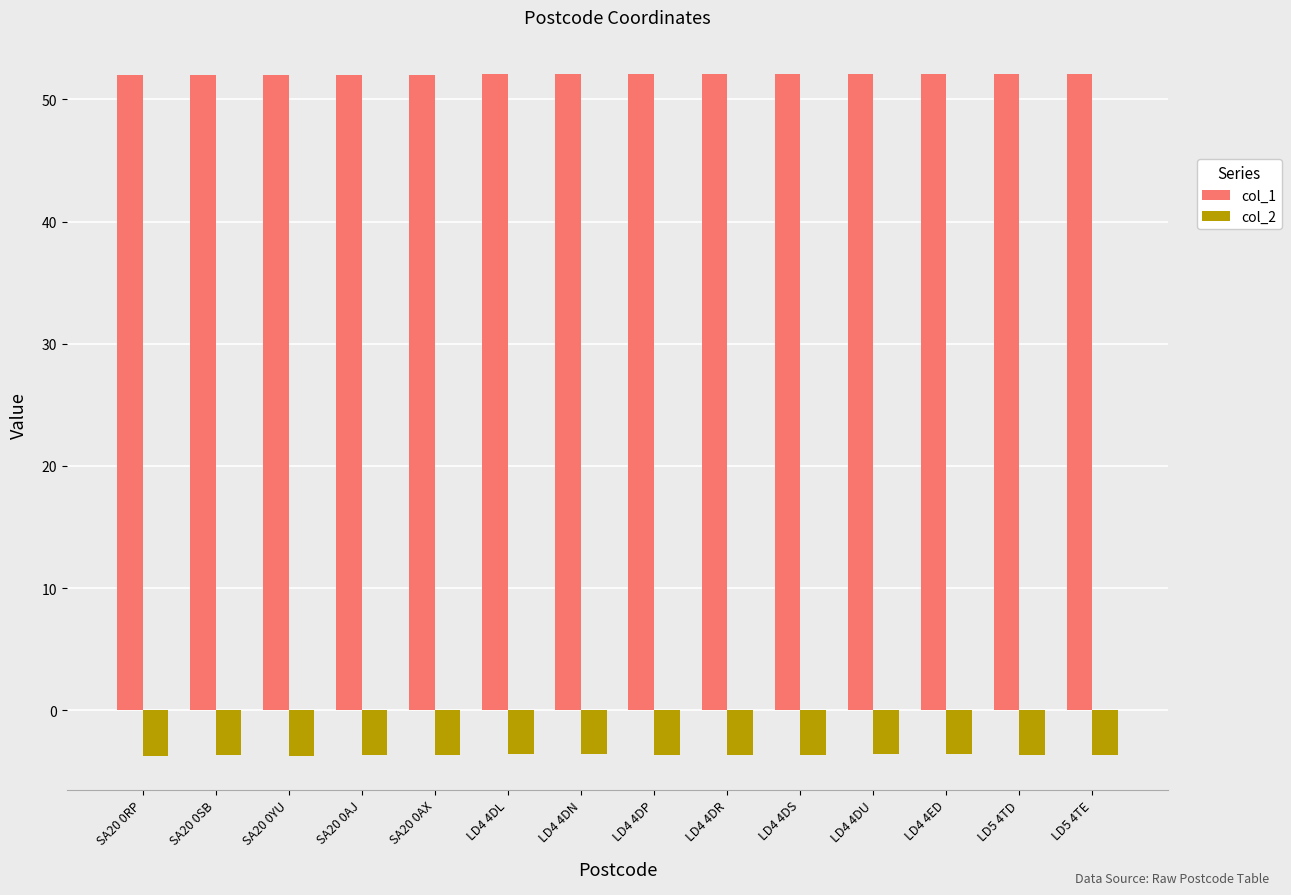

Rank the series by their average value, from lowest to highest.

col_2, col_1